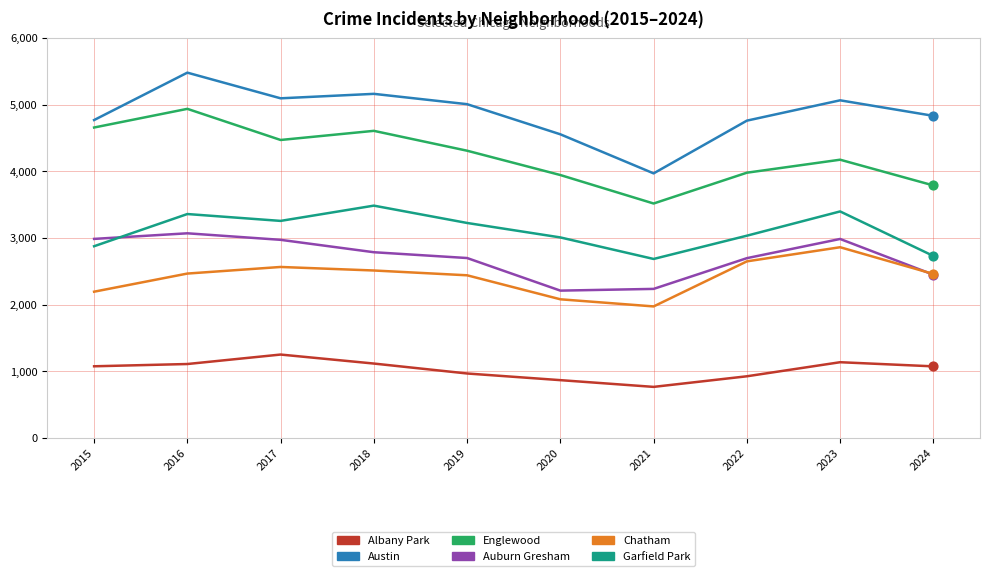

At which category is the sum across all series the highest?

2016